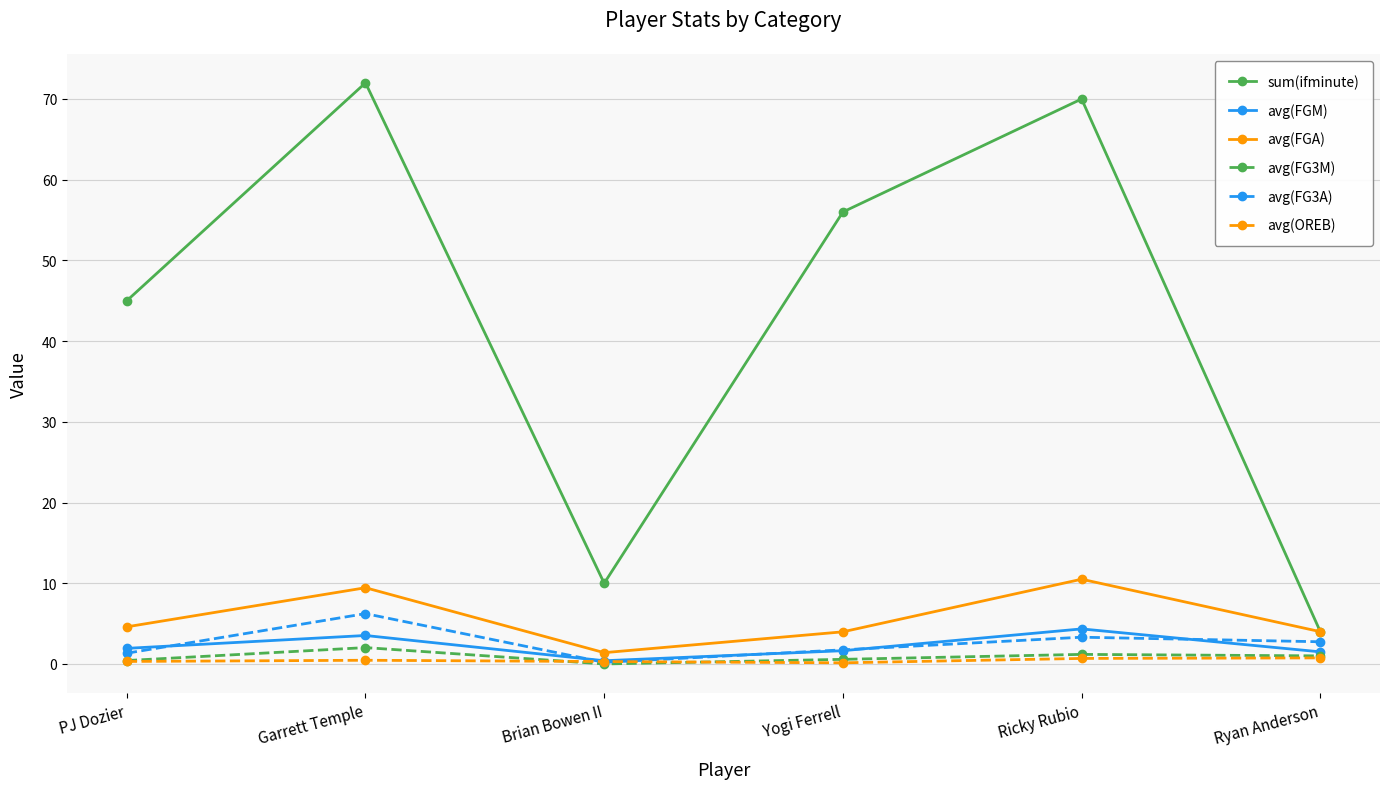

Which series has the largest total across all categories?

sum(ifminute)